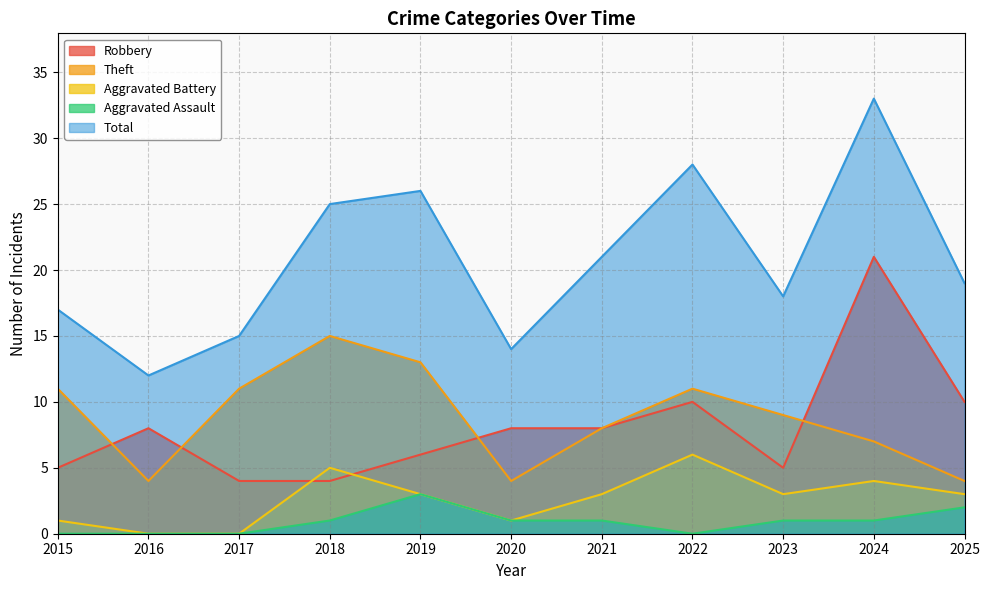

Reading left to right, what are all the values shown in this chart?

Robbery: 2015=5	2016=8	2017=4	2018=4	2019=6	2020=8	2021=8	2022=10	2023=5	2024=21	2025=10
Theft: 2015=11	2016=4	2017=11	2018=15	2019=13	2020=4	2021=8	2022=11	2023=9	2024=7	2025=4
Aggravated Battery: 2015=1	2016=0	2017=0	2018=5	2019=3	2020=1	2021=3	2022=6	2023=3	2024=4	2025=3
Aggravated Assault: 2015=0	2016=0	2017=0	2018=1	2019=3	2020=1	2021=1	2022=0	2023=1	2024=1	2025=2
Total: 2015=17	2016=12	2017=15	2018=25	2019=26	2020=14	2021=21	2022=28	2023=18	2024=33	2025=19